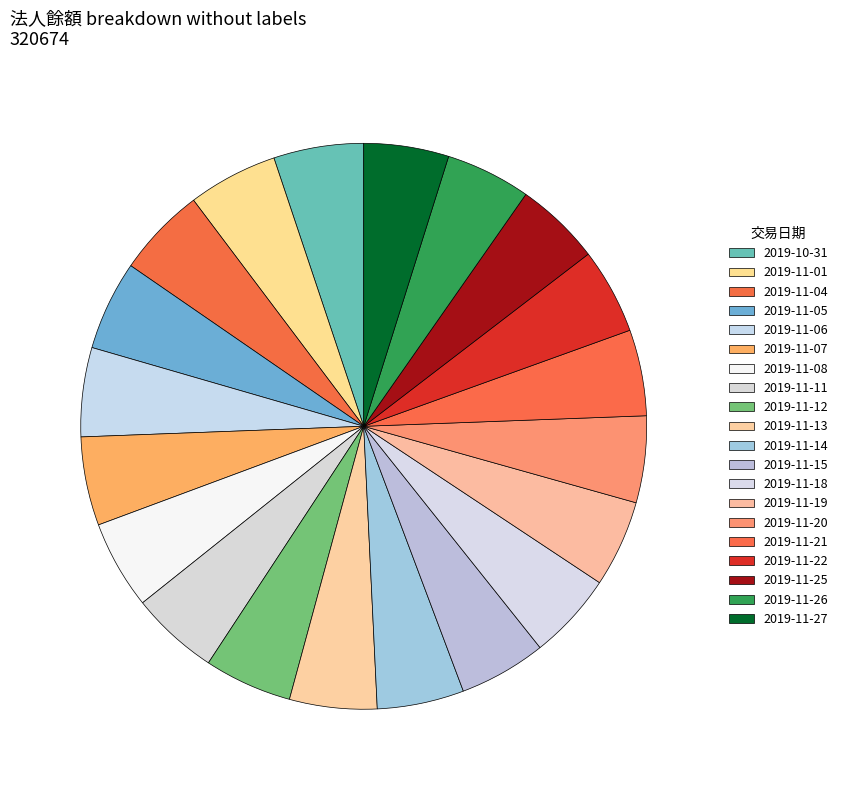

What is the total percentage of 2019-11-12 and 2019-11-08?

10.1%